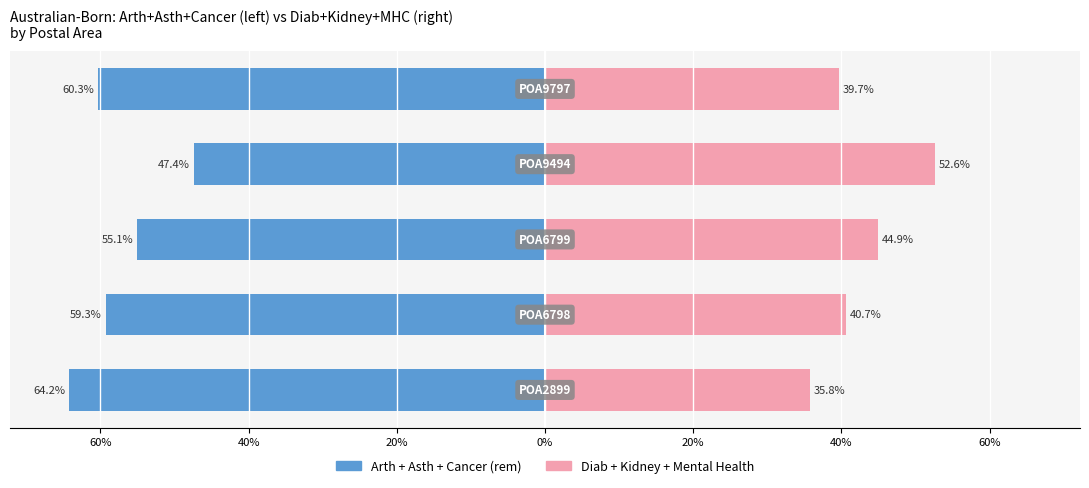

Between 20% and 20%, which is larger?

20%